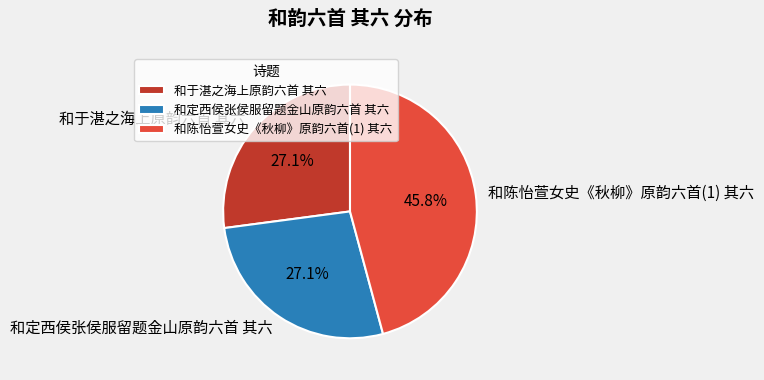

Between 和于湛之海上原韵六首 其六 and 和陈怡萱女史《秋柳》原韵六首(1) 其六, which is larger?

和陈怡萱女史《秋柳》原韵六首(1) 其六